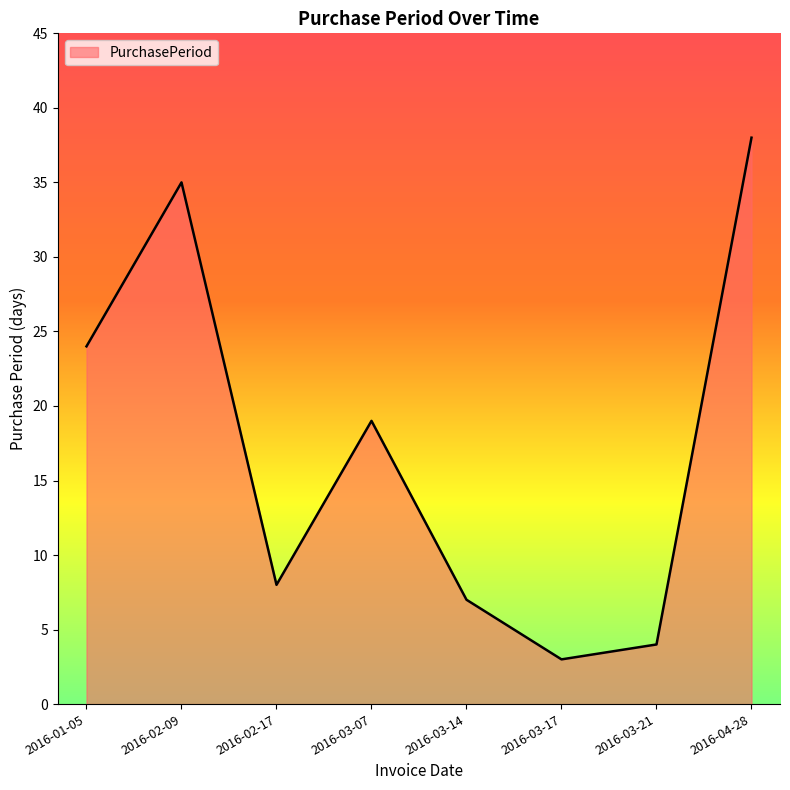

Is it true that the value at 2016-04-28 is 19?

False